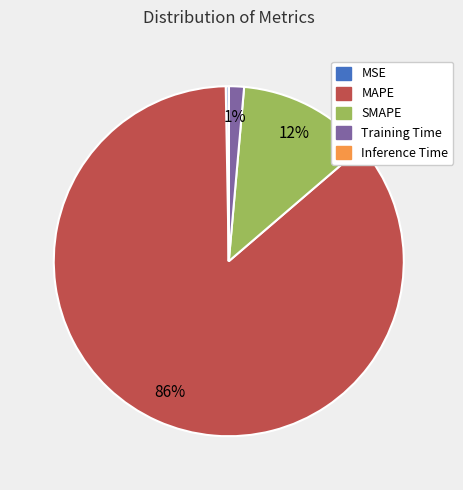

Between MAPE and MSE, which is larger?

MAPE